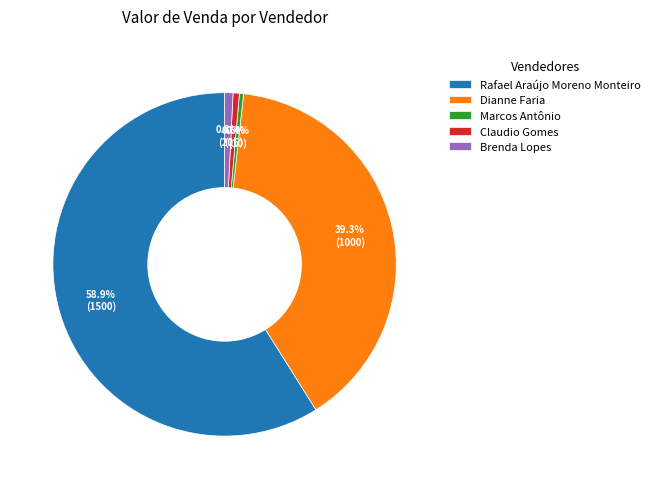

Is it true that Brenda Lopes is 1% of the pie?

True